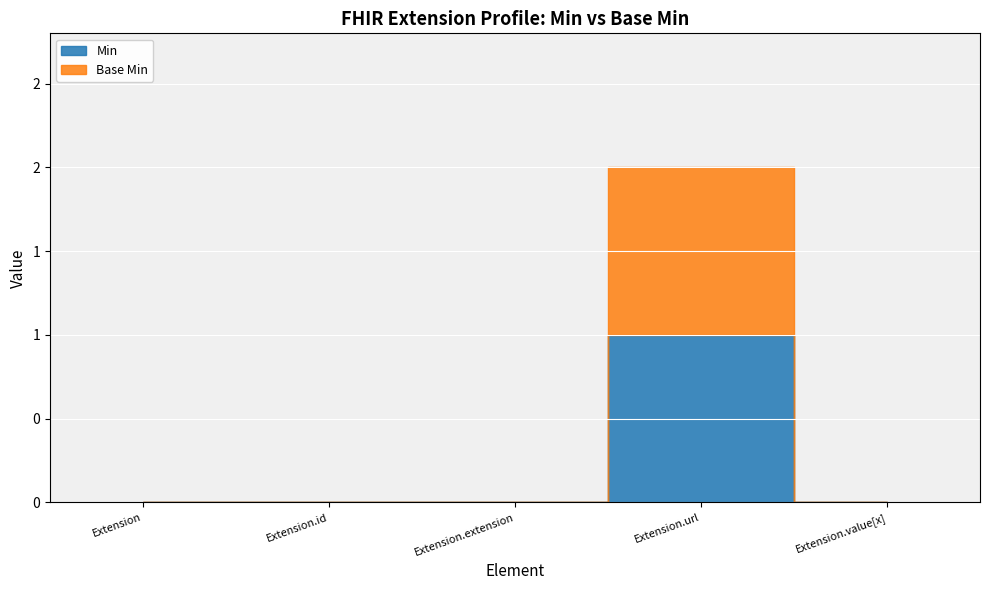

Between Extension.url and Extension.value[x], which series saw the biggest shift?

Min